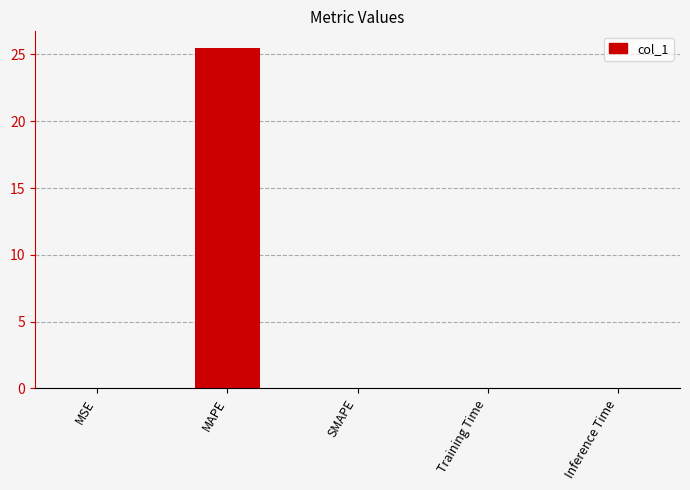

Which category has the highest value across all series?

MAPE